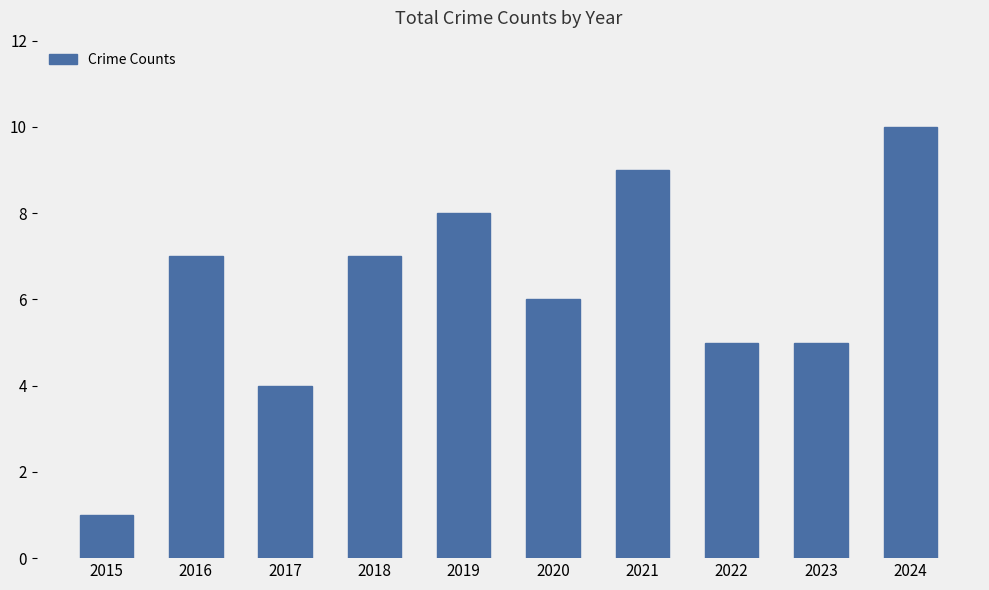

Which label corresponds to the largest value in the chart?

2024